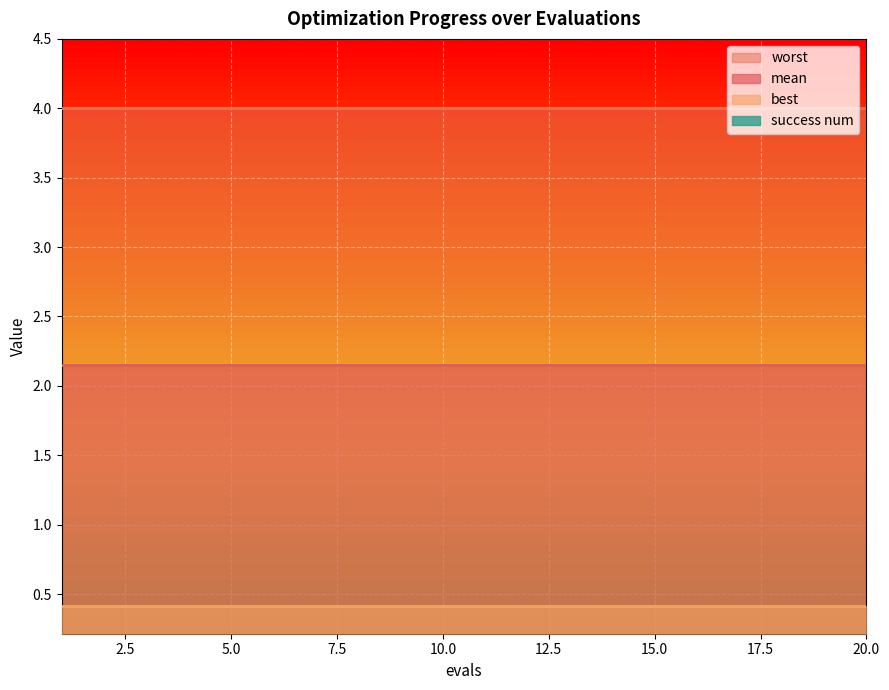

The mean series shows 2.2 at 9. True or false?

True